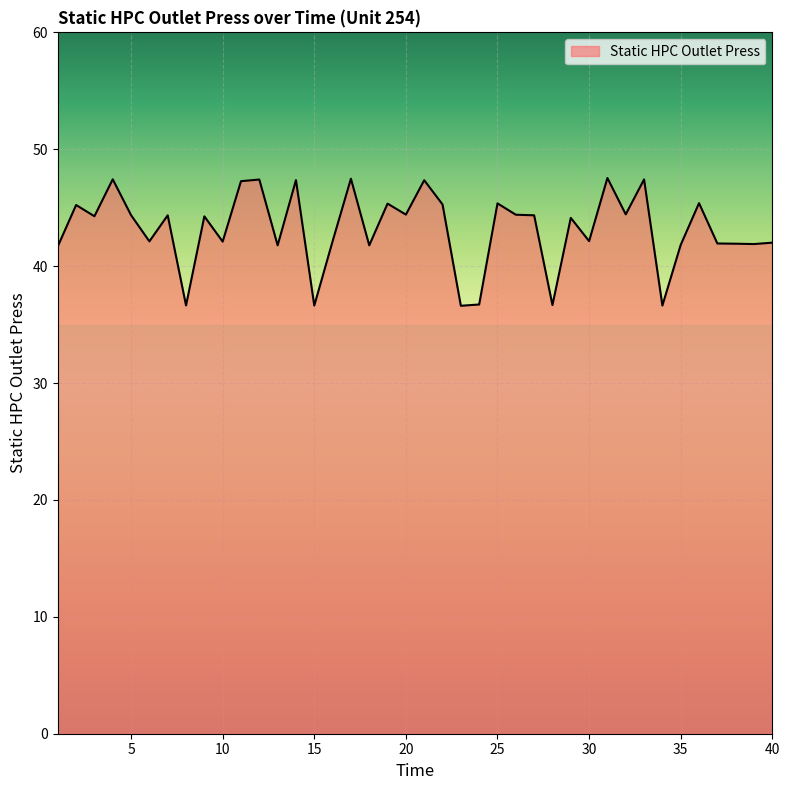

What is the maximum value shown in the chart?

47.5